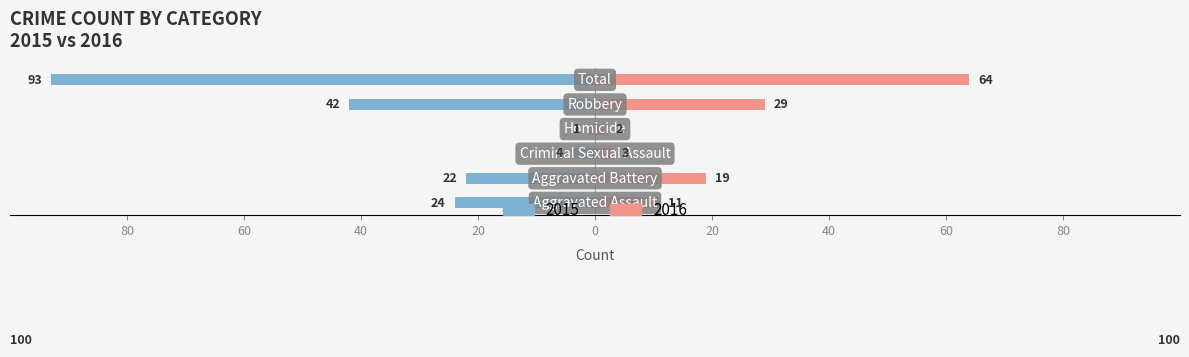

How many series are shown in this chart?

2